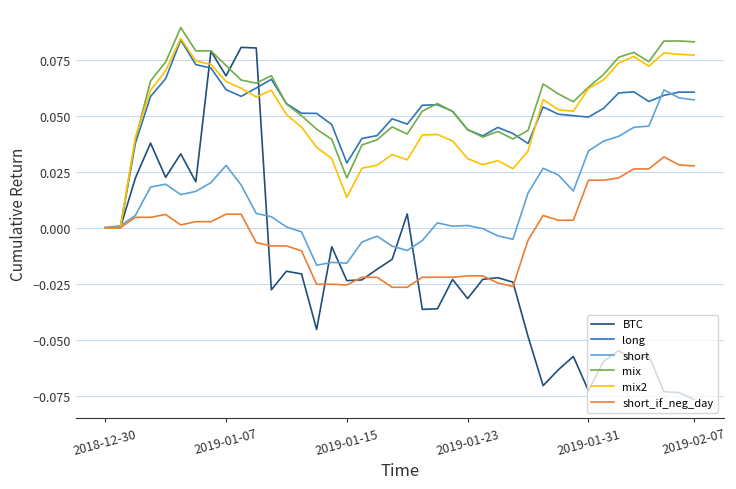

Which series has the largest range (max minus min)?

BTC